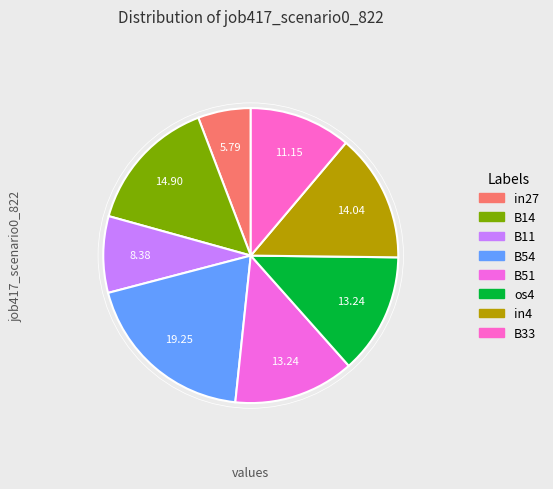

Count the number of slices in the pie.

8